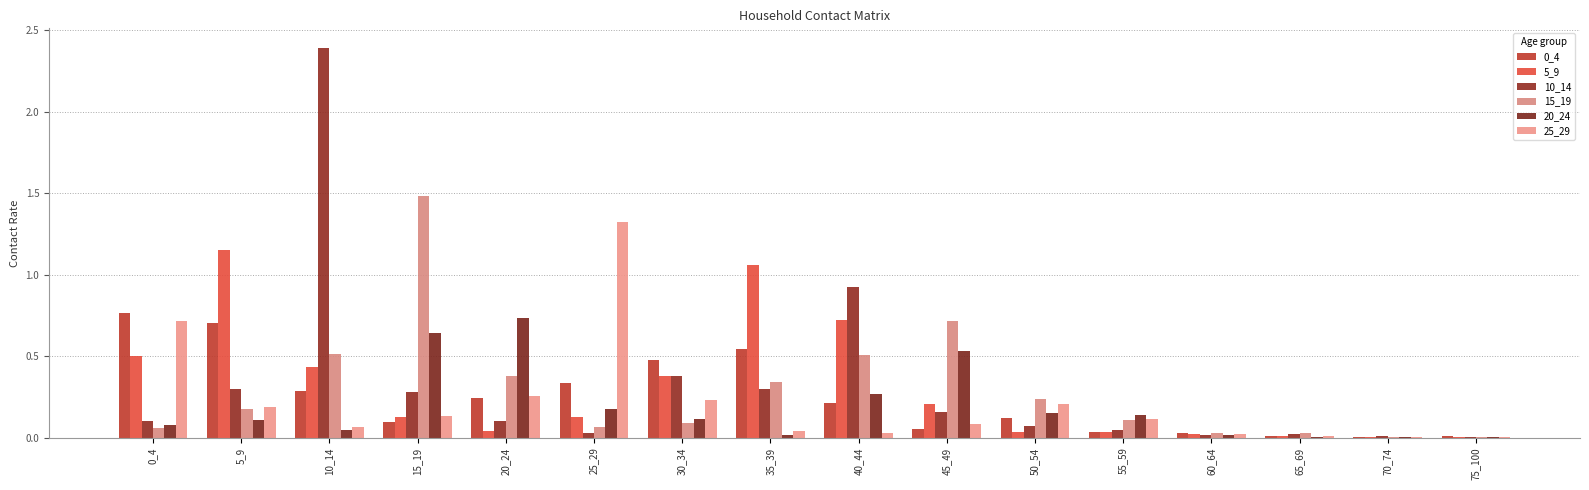

What is the total value across all series at 65_69?

0.1